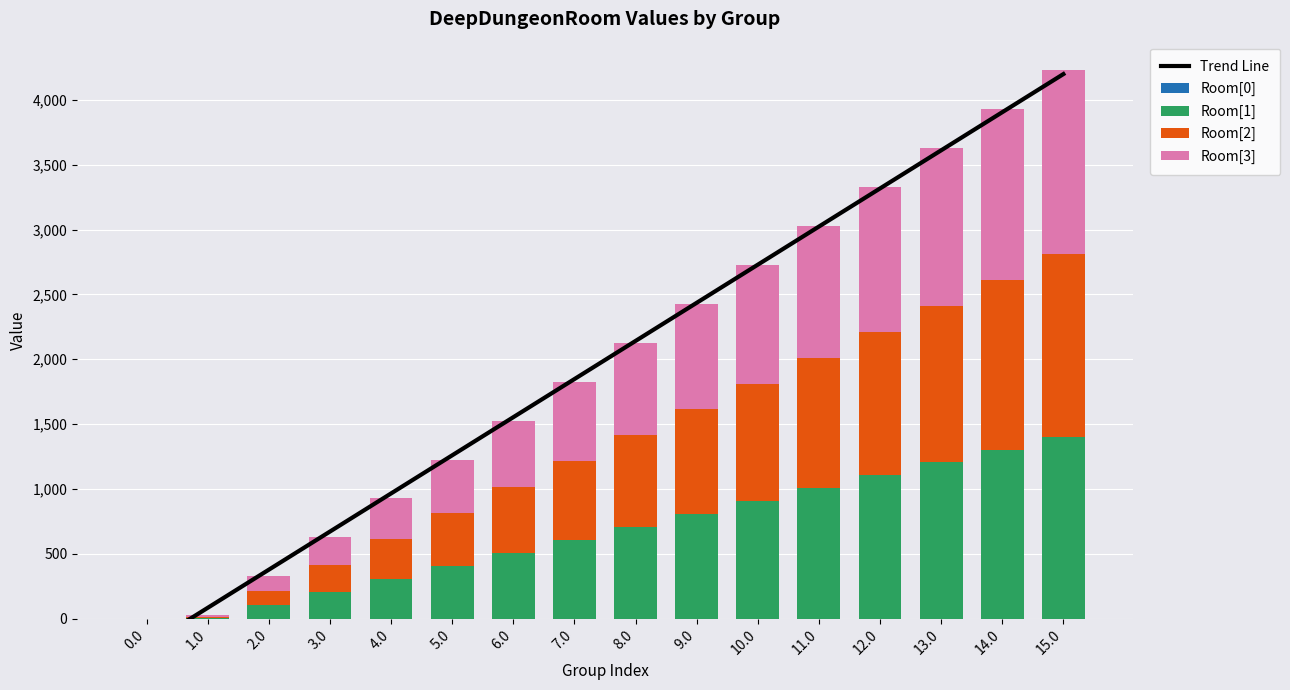

At which category is the sum across all series the highest?

15.0